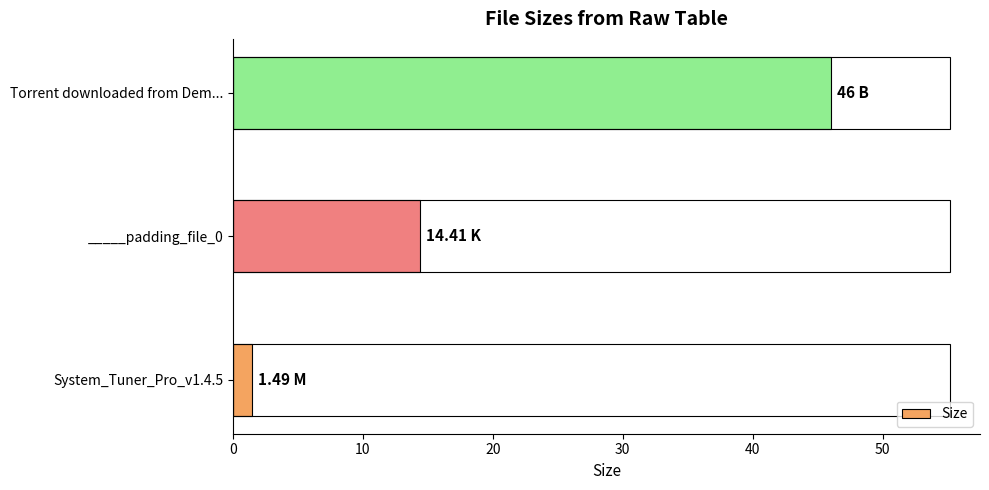

What is the average value?

20.6